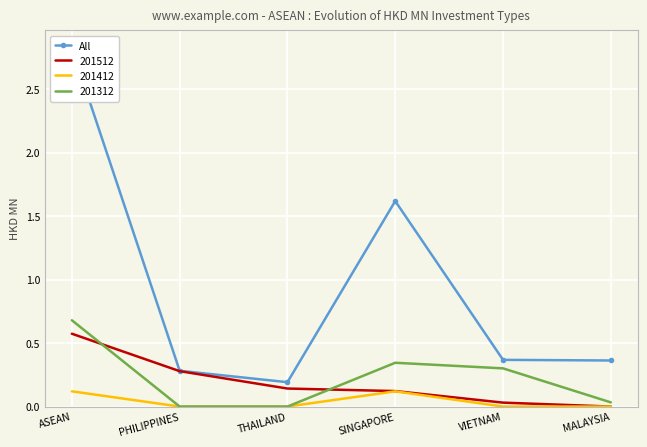

What is the label of the 6th point from the right?

ASEAN